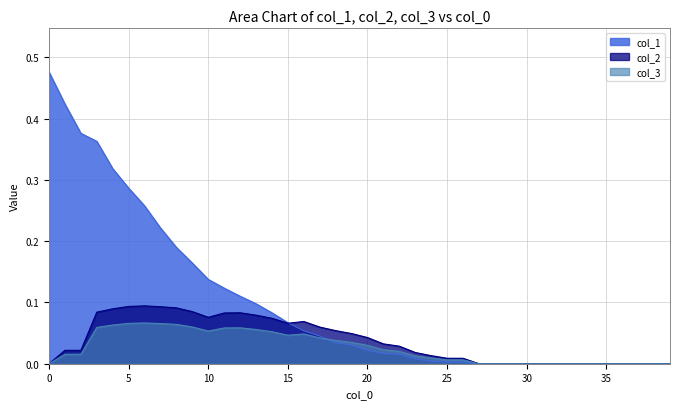

True or false: col_1 has more than 2 interior local peaks.

False